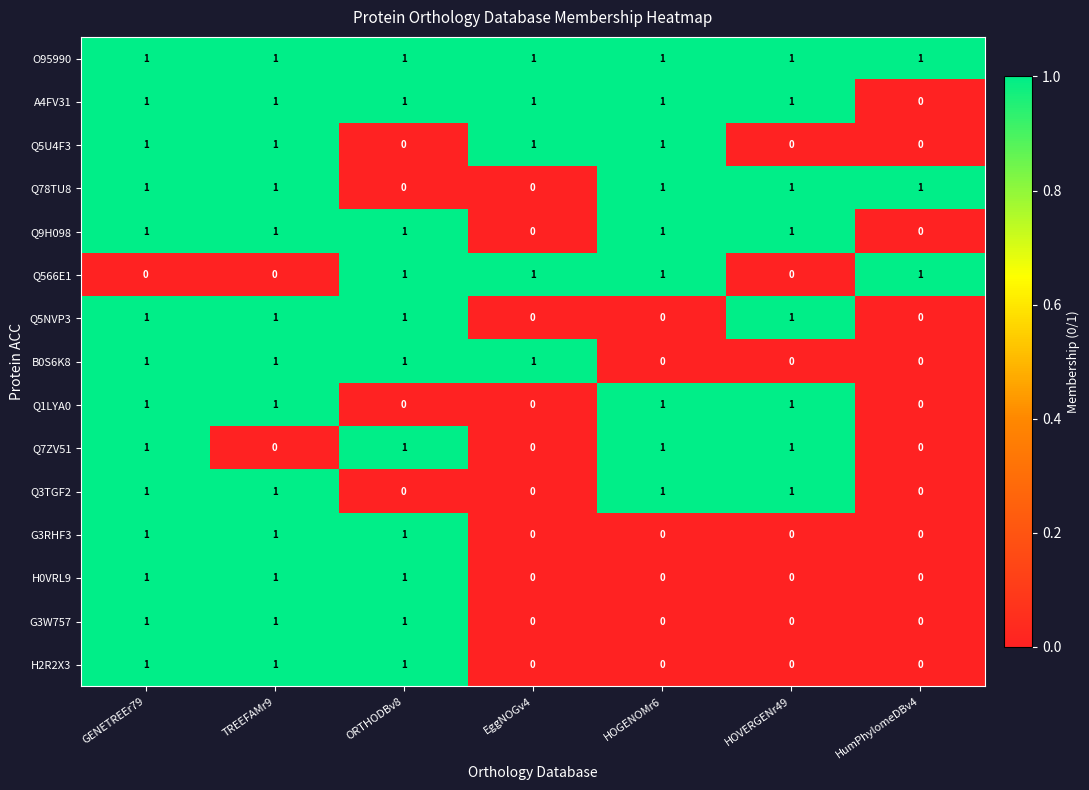

Count the number of categories in the chart.

7